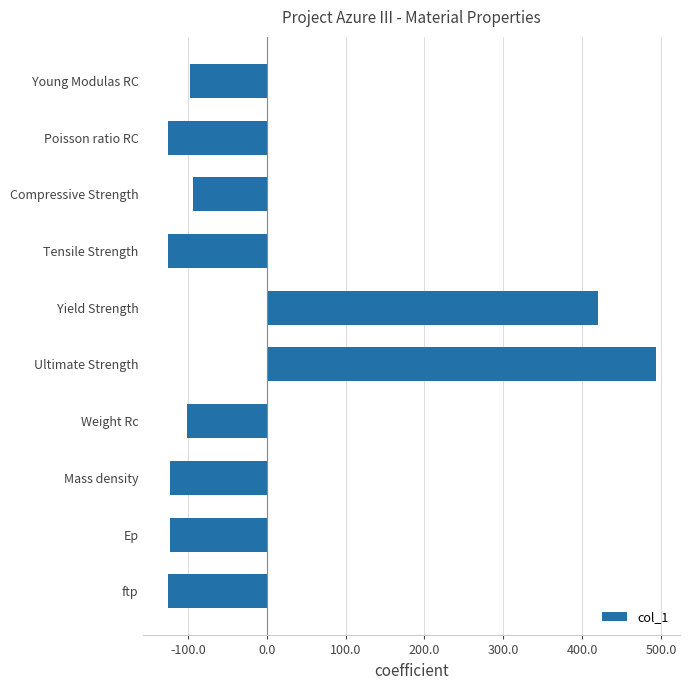

What is the smallest value displayed?

-125.5